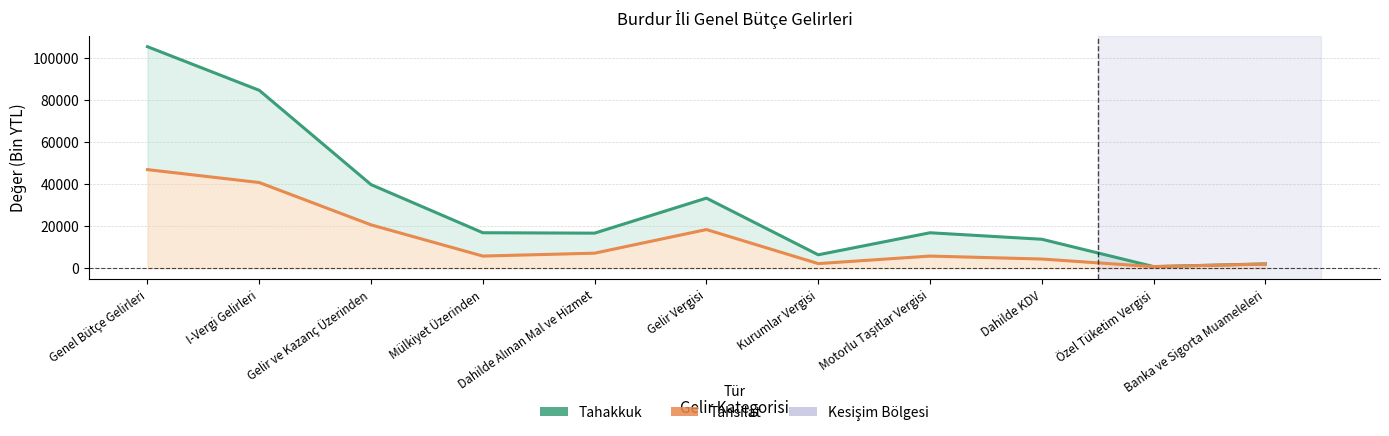

True or false: Tahakkuk and Tahsilat cross at least once.

False